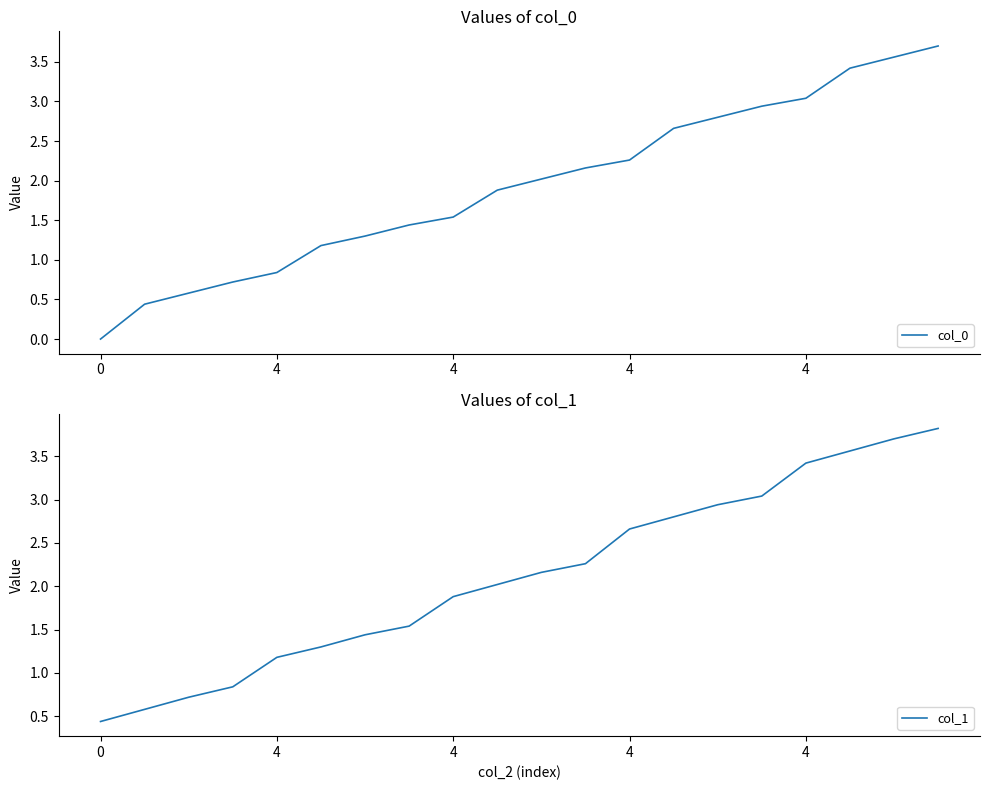

How many distinct data groups are displayed?

2